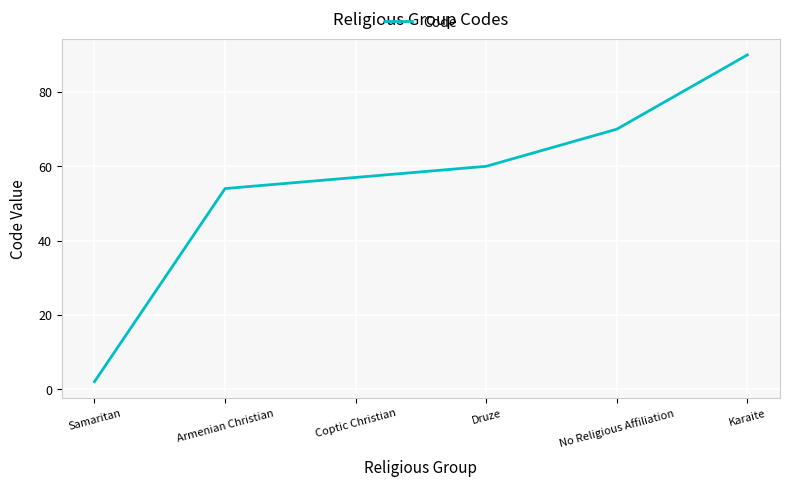

What is the difference between the values at Coptic Christian and No Religious Affiliation?

13